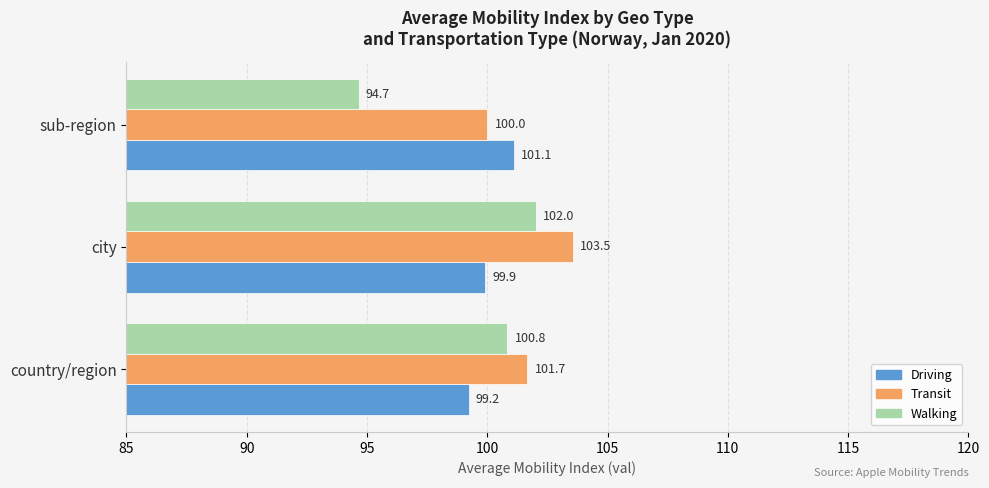

What is the total value across all series at sub-region?

295.8